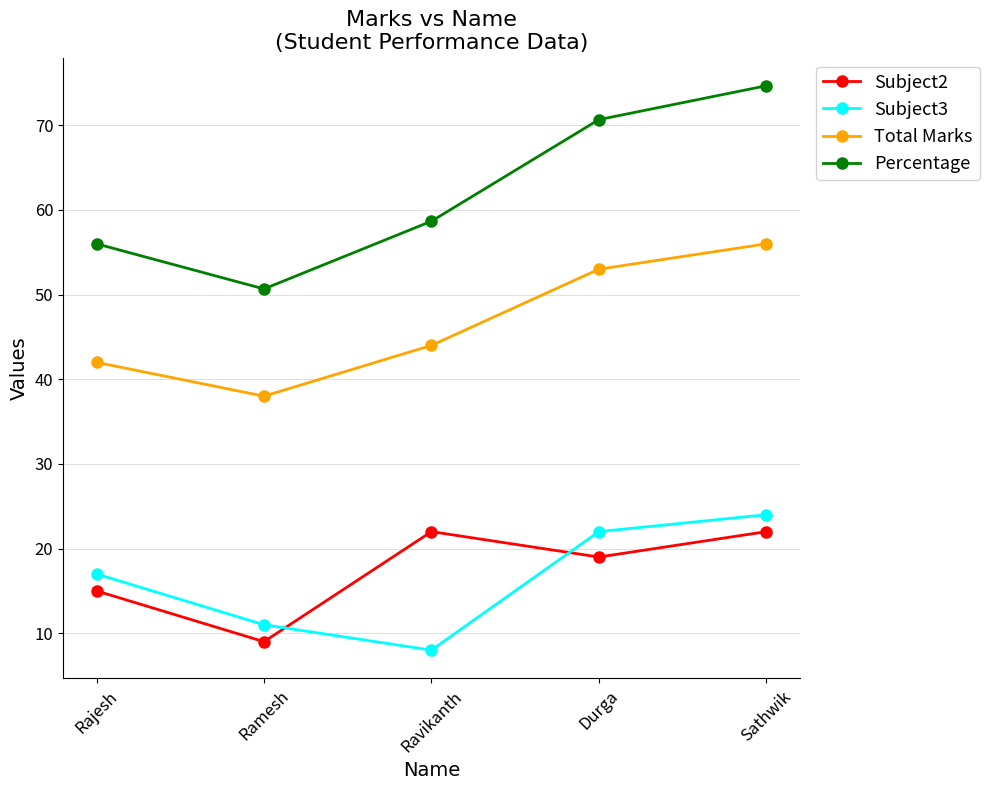

True or false: Percentage and Subject3 intersect in this chart.

False